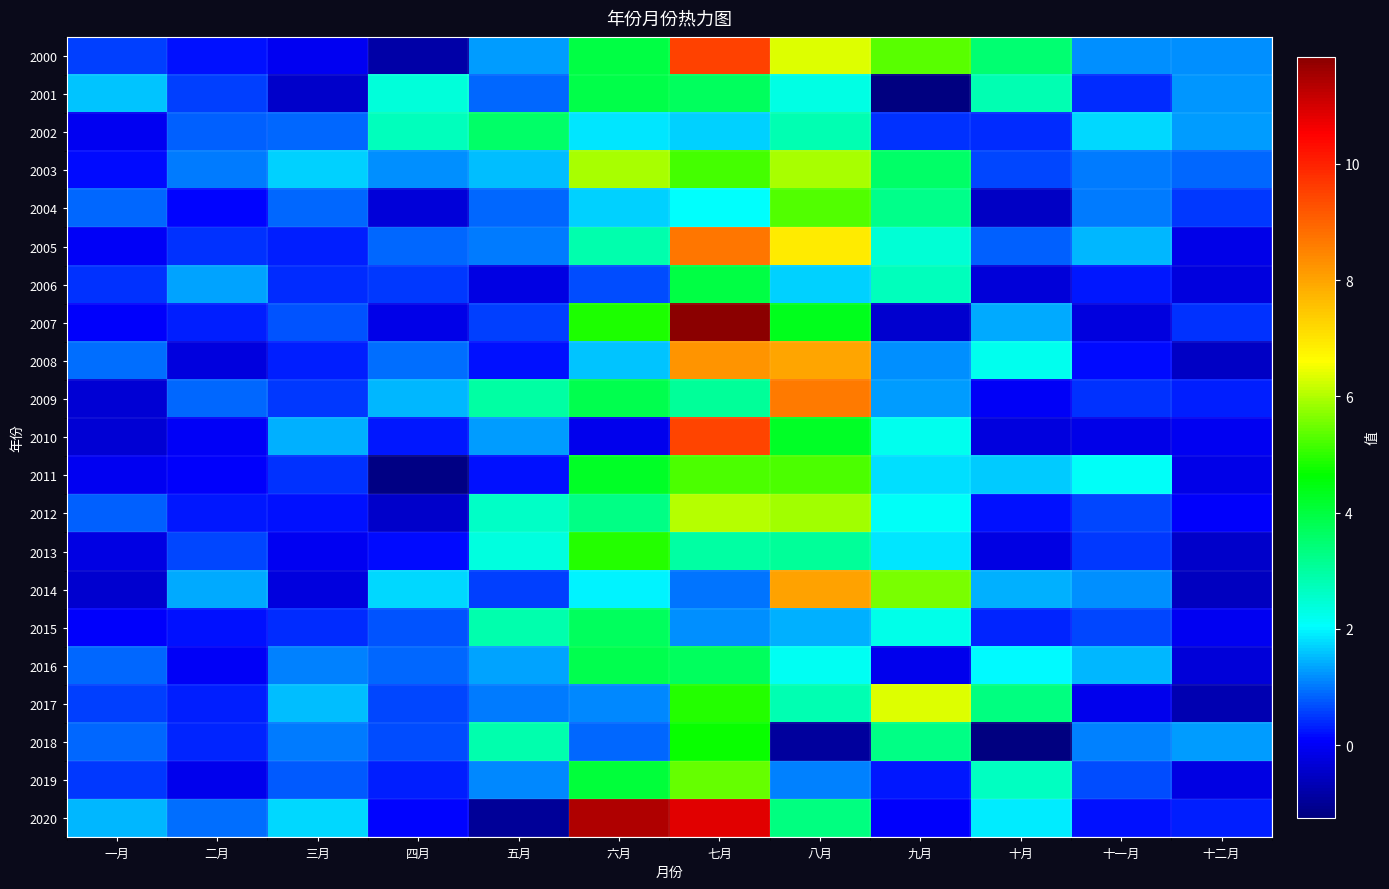

What is the spread (max minus min) of values at 六月?

11.5